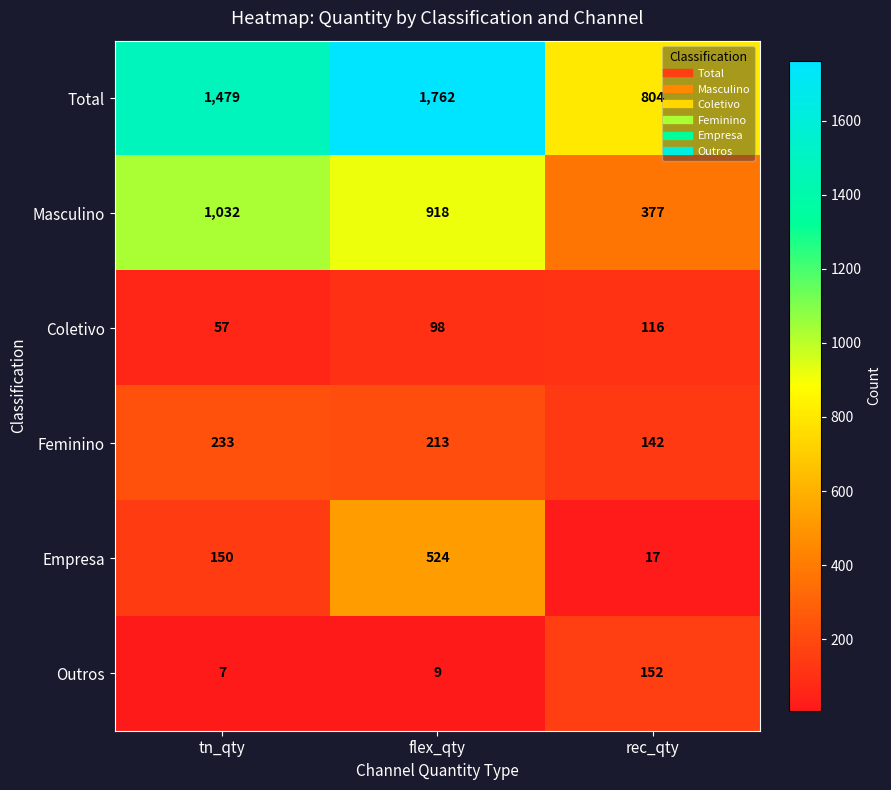

At which label is Empresa closest to 270?

tn_qty